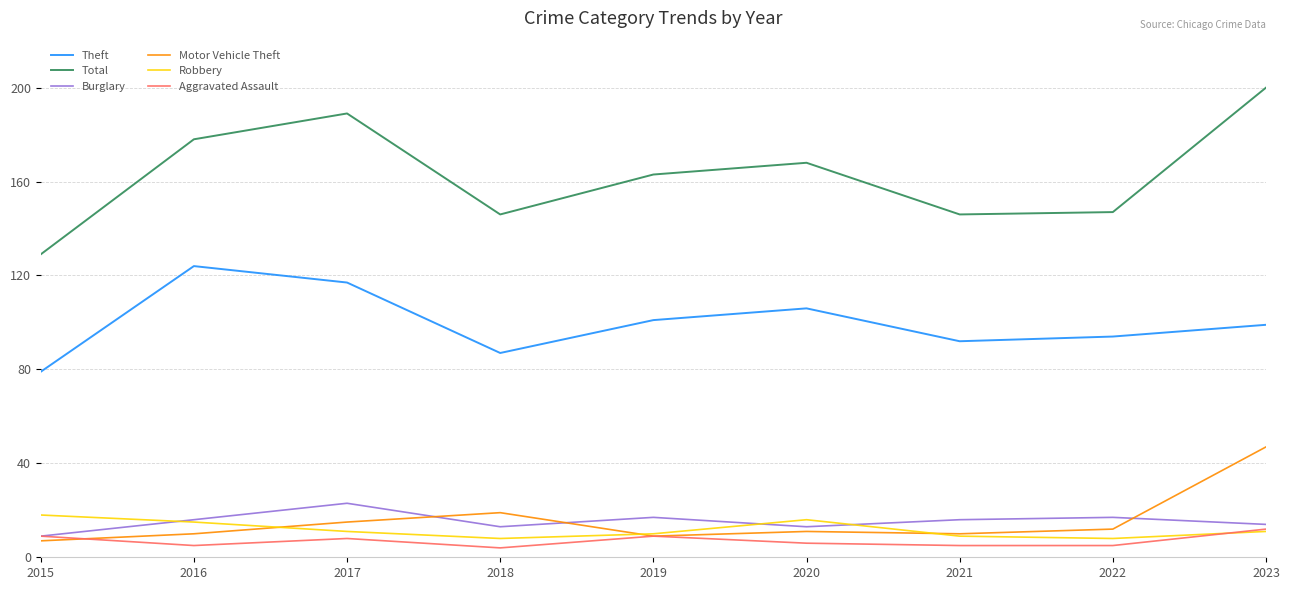

What are all the series names shown in the legend?

Theft, Total, Burglary, Motor Vehicle Theft, Robbery, Aggravated Assault